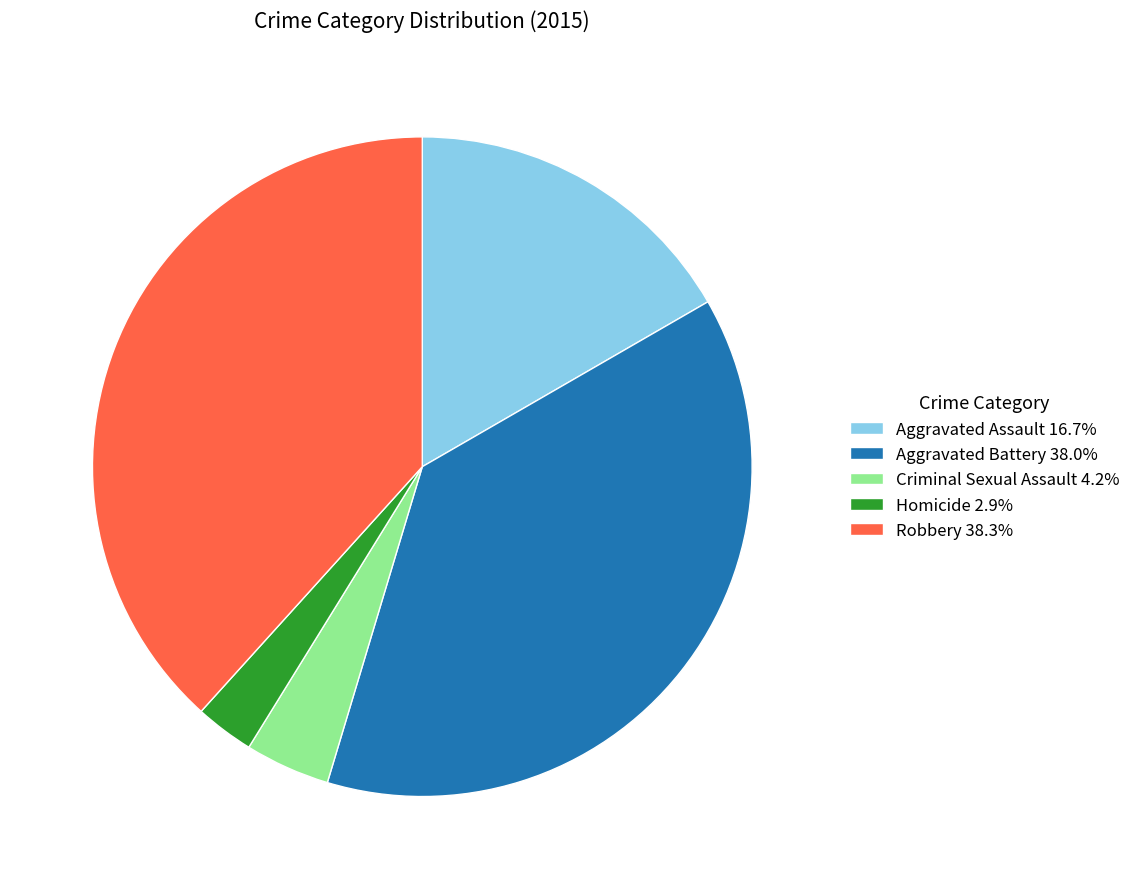

Does any single category account for the majority?

No